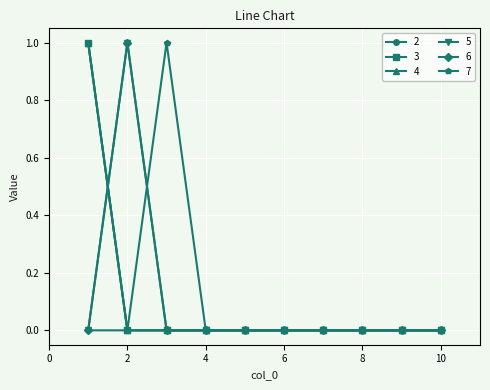

Is this an area chart (filled region under the line)?

No